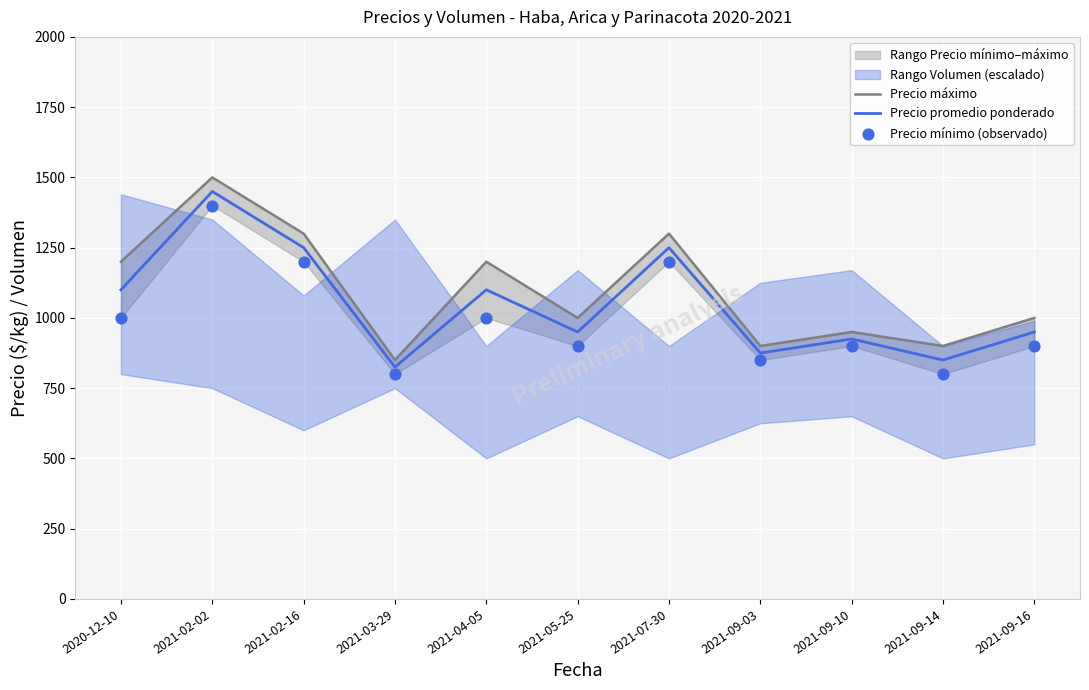

At which label does Precio promedio ponderado reach its peak?

2021-02-02